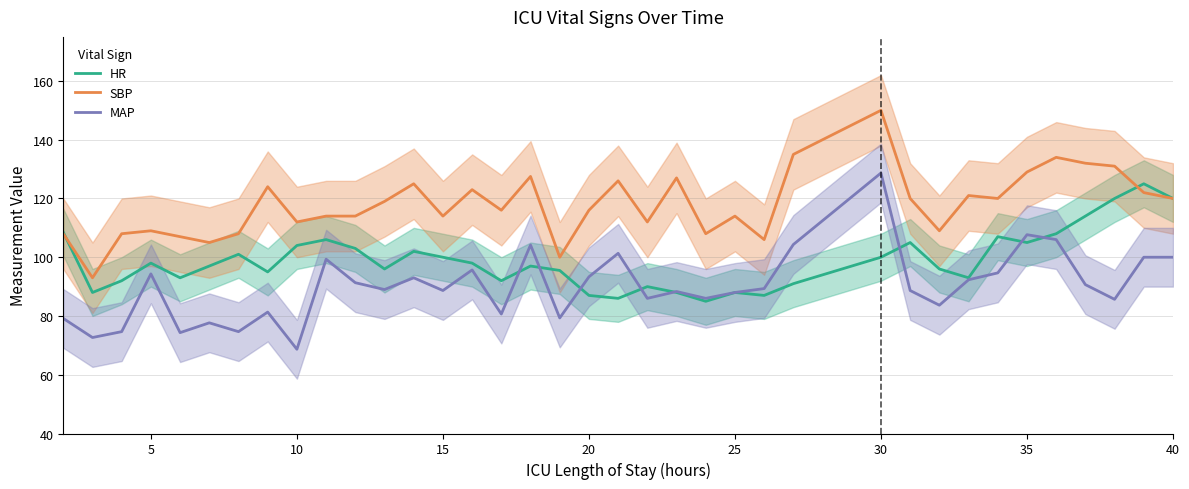

Is it true that SBP equals 238.2 at 30?

False